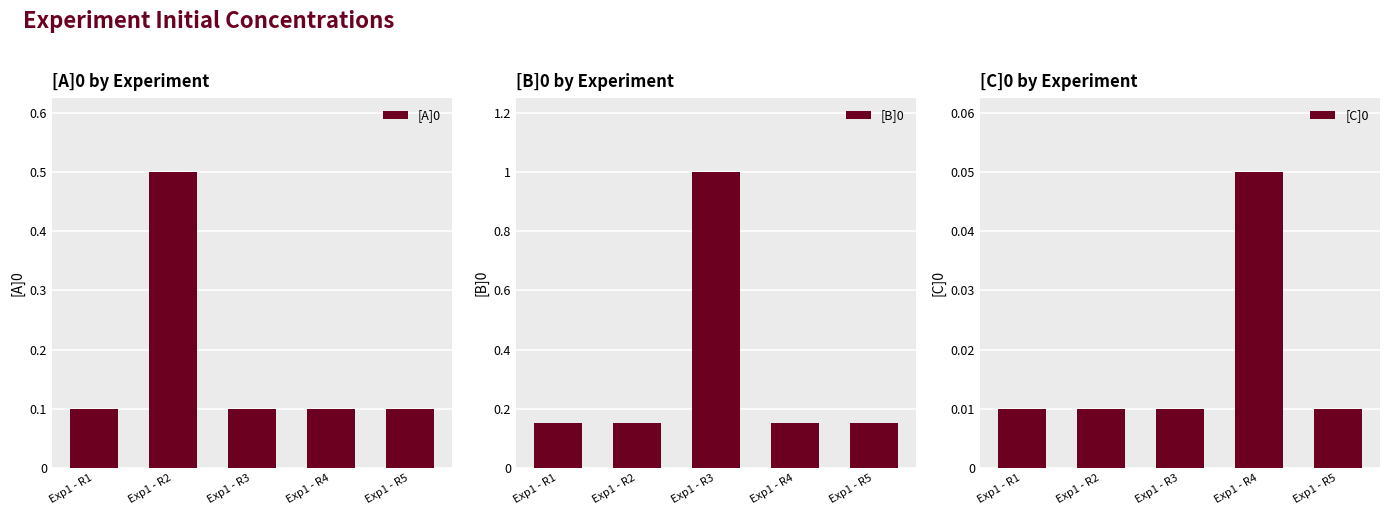

Count the [A]0 values in the range 0 to 1.

5